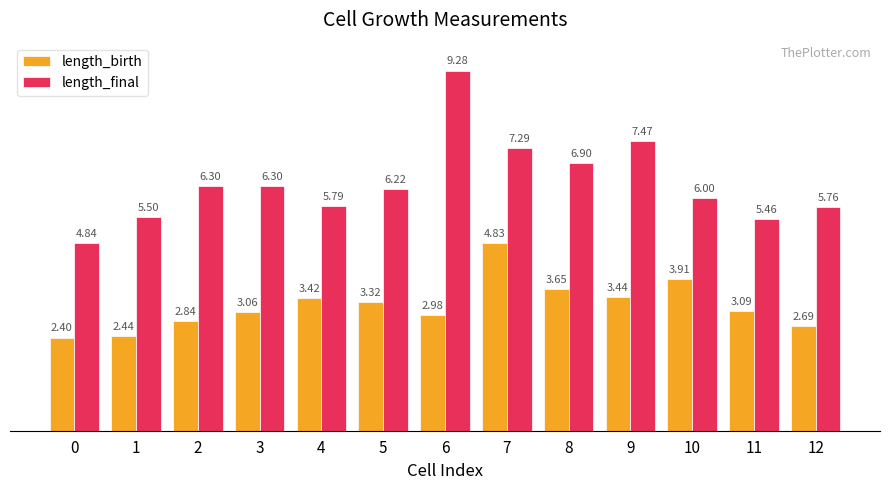

What are all the series names shown in the legend?

length_birth, length_final